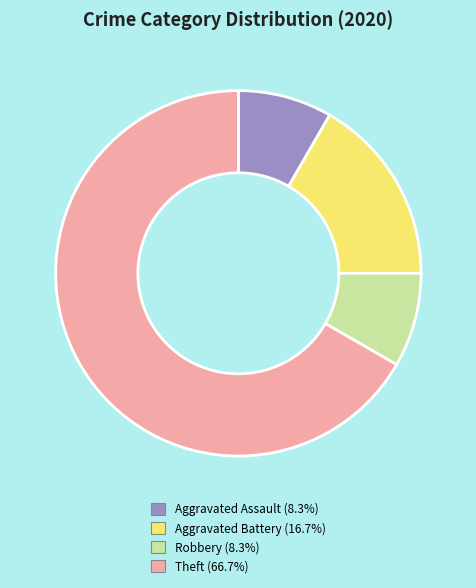

Is it true that Aggravated Assault is 17% of the pie?

False